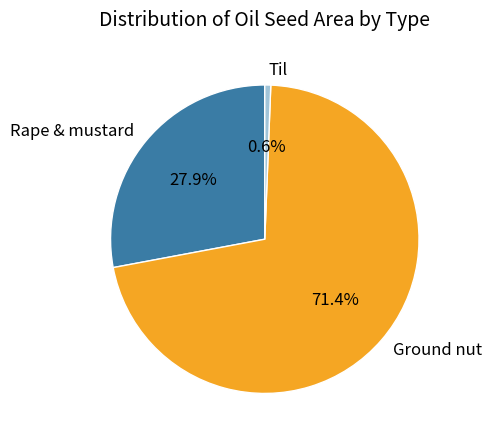

To the nearest percent, what is the combined percentage of Til and Ground nut?

72%